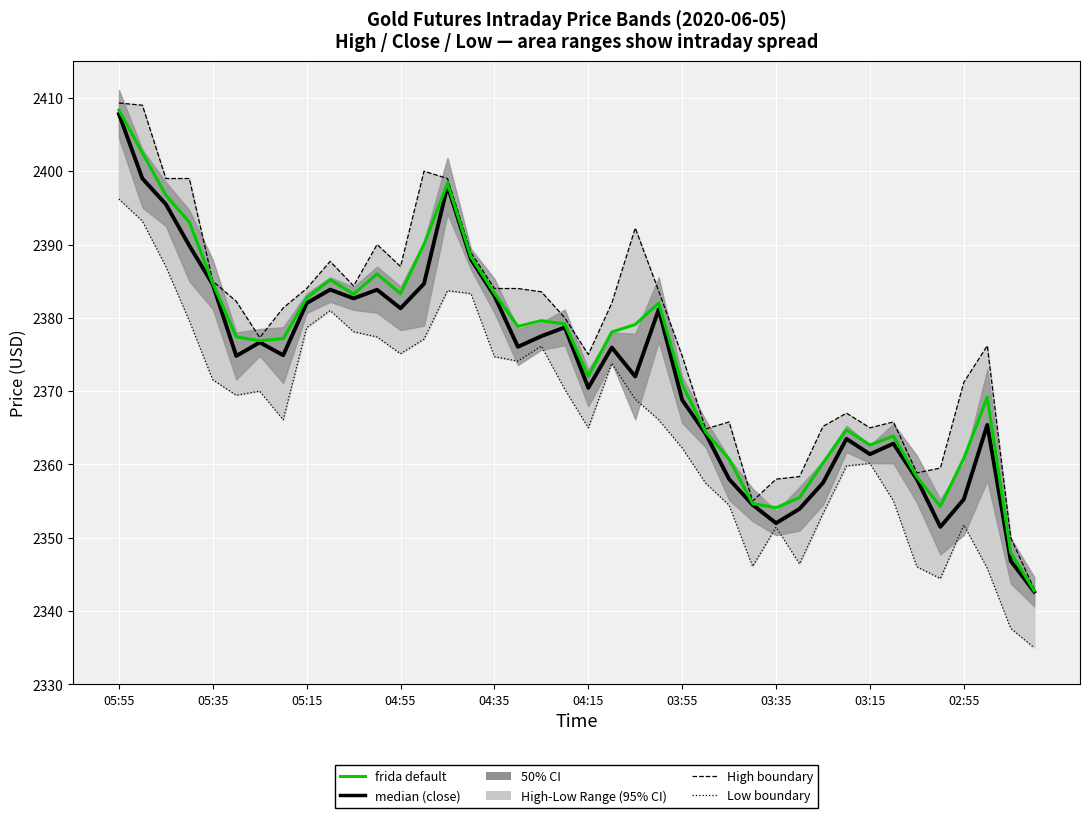

What is the sum of all frida default values?

94991.2